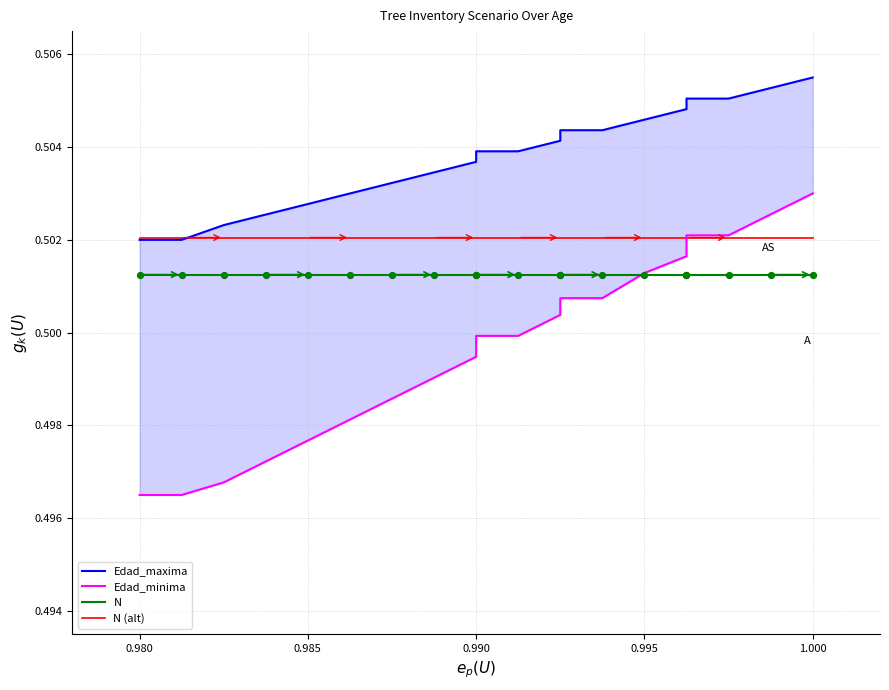

Which series reaches the maximum Y coordinate?

Edad_maxima